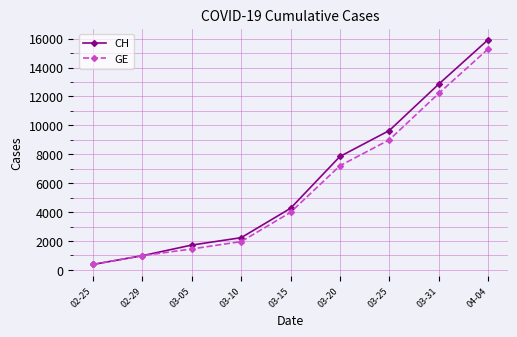

What is the minimum value for CH?

375